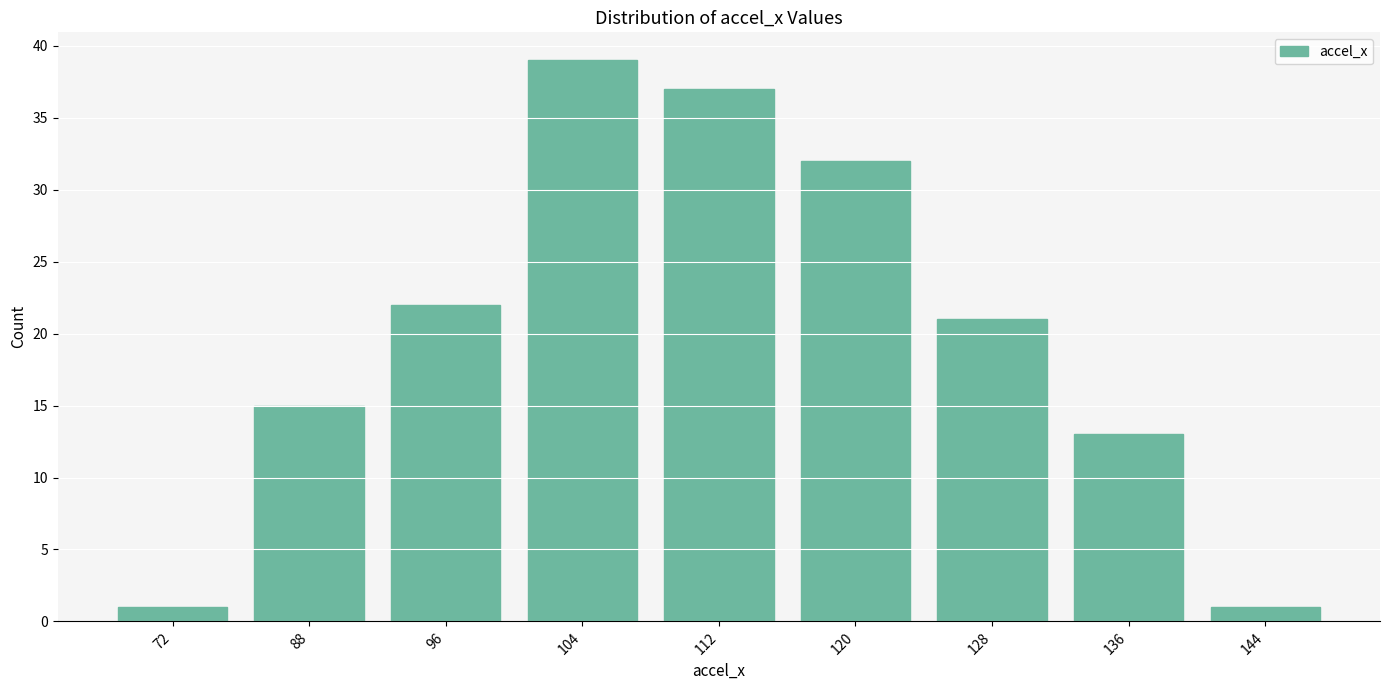

Reading right to left, list all the values displayed in this chart.

1	13	21	32	37	39	22	15	1